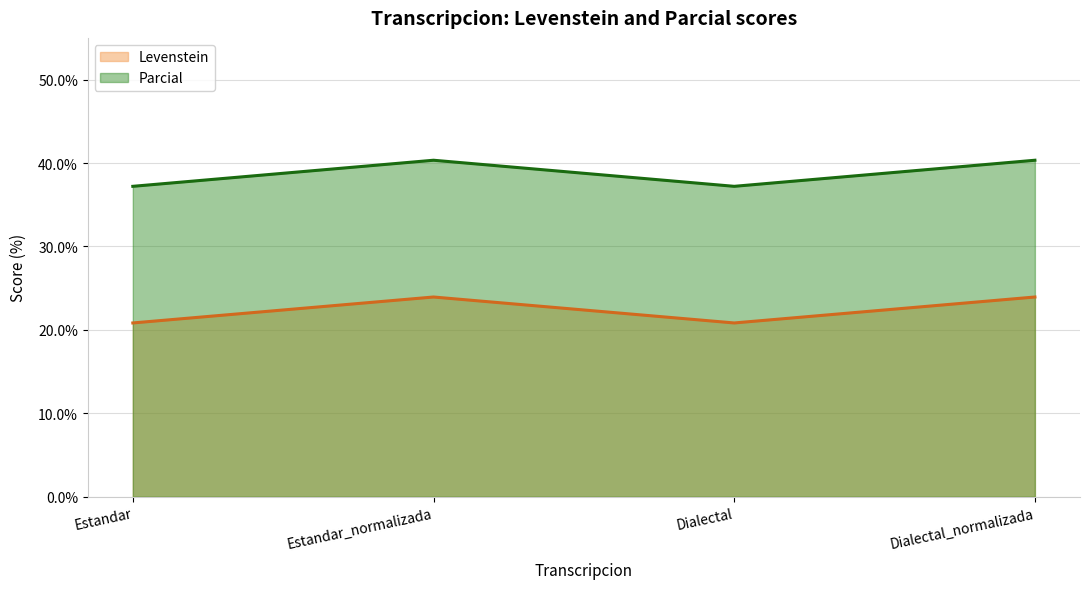

What is the difference between the highest and lowest values at Estandar_normalizada?

16.4